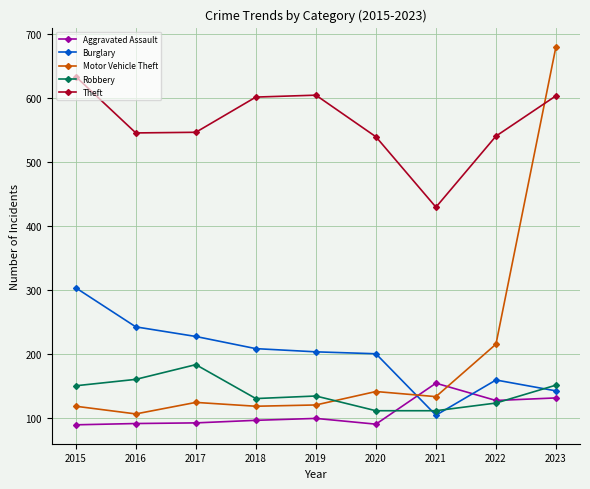

Between which two adjacent categories do Aggravated Assault and Motor Vehicle Theft first intersect?

2020 and 2021